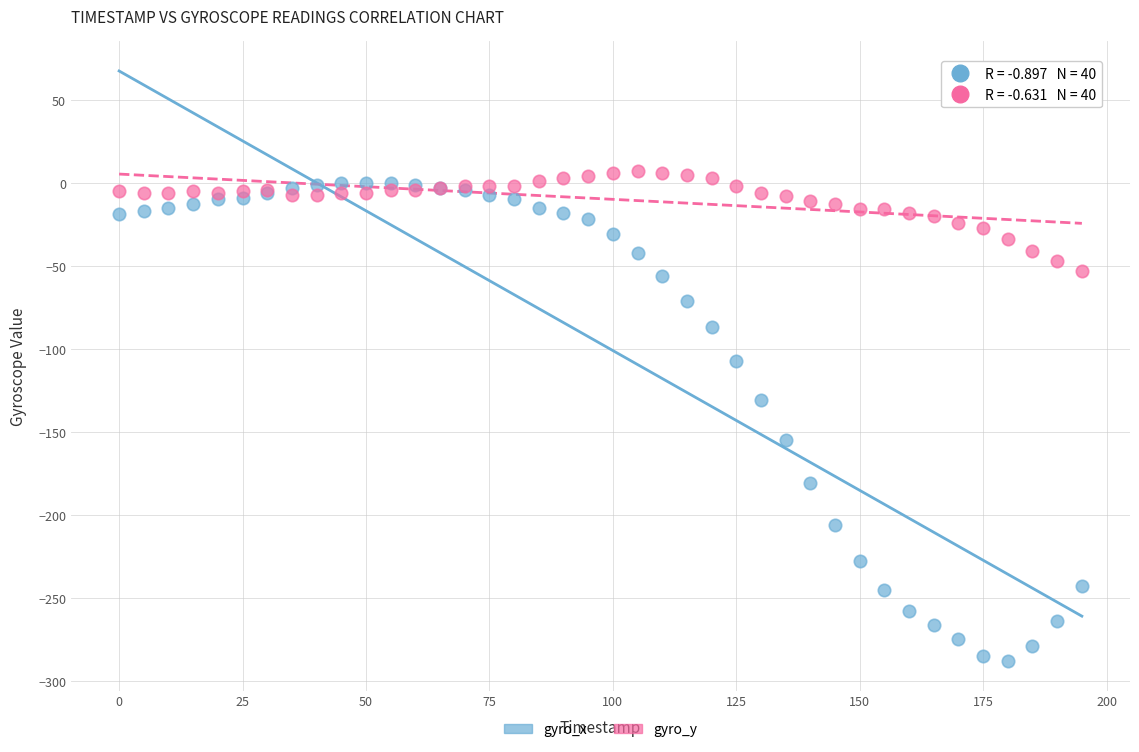

Across all series, what Y value is closest to -140?

-131